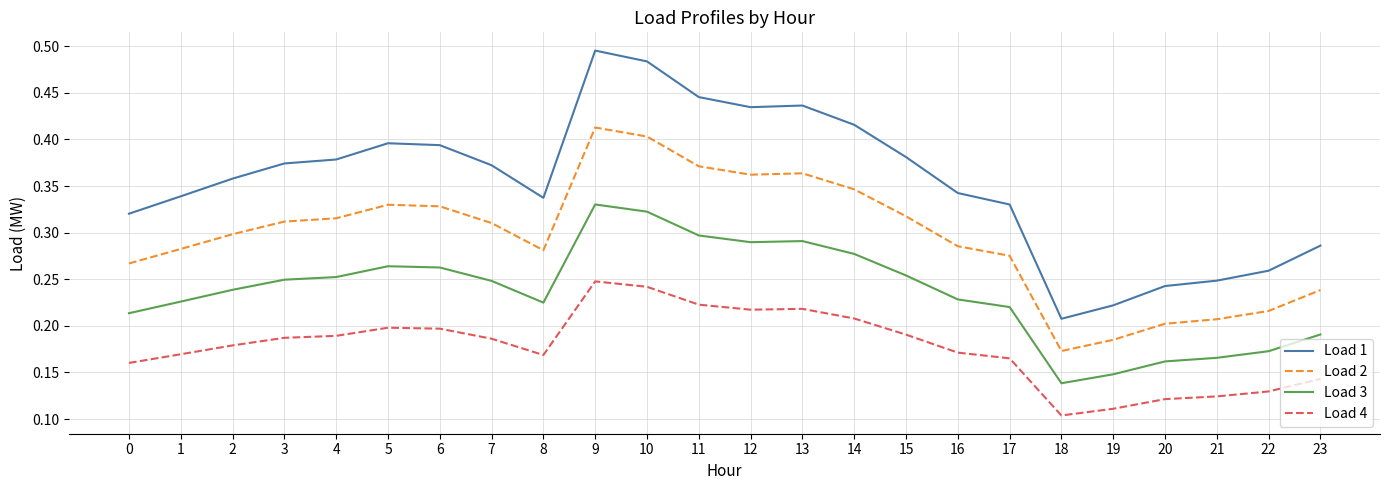

What is the total value across all series at 8?

1.0